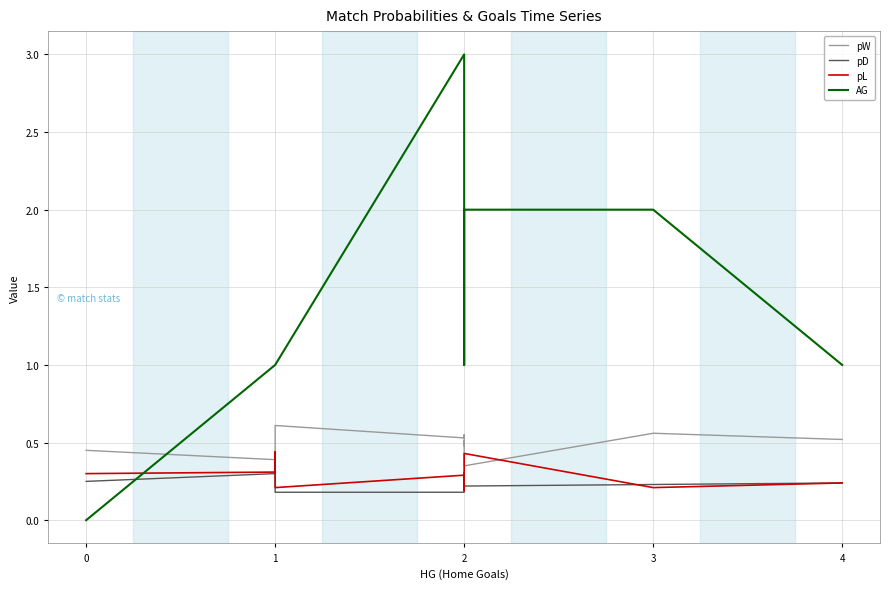

True or false: pD and pW intersect in this chart.

False